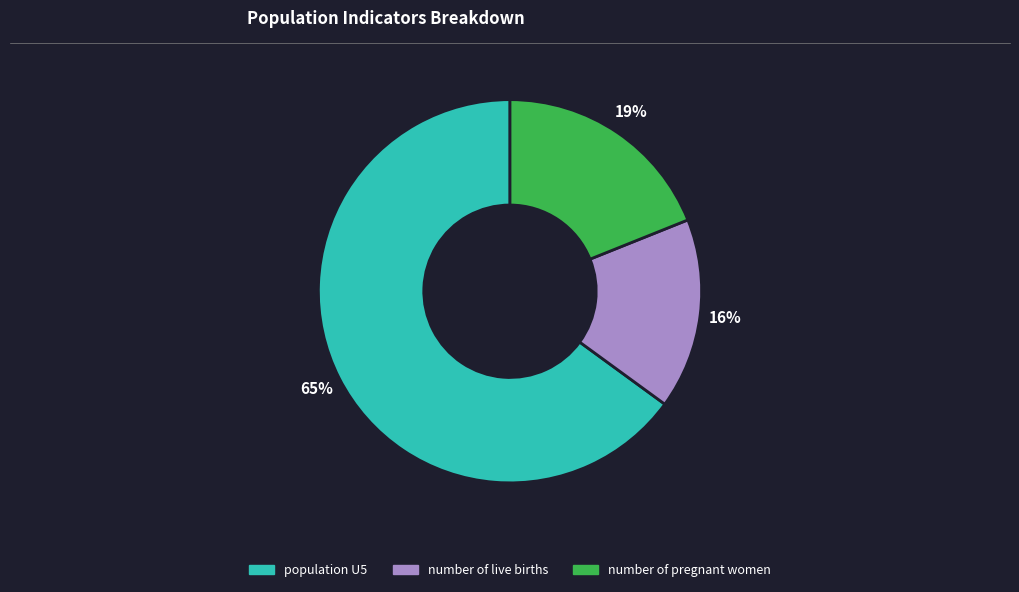

Approximately how many times larger is the value at number of pregnant women compared to population U5?

0.3